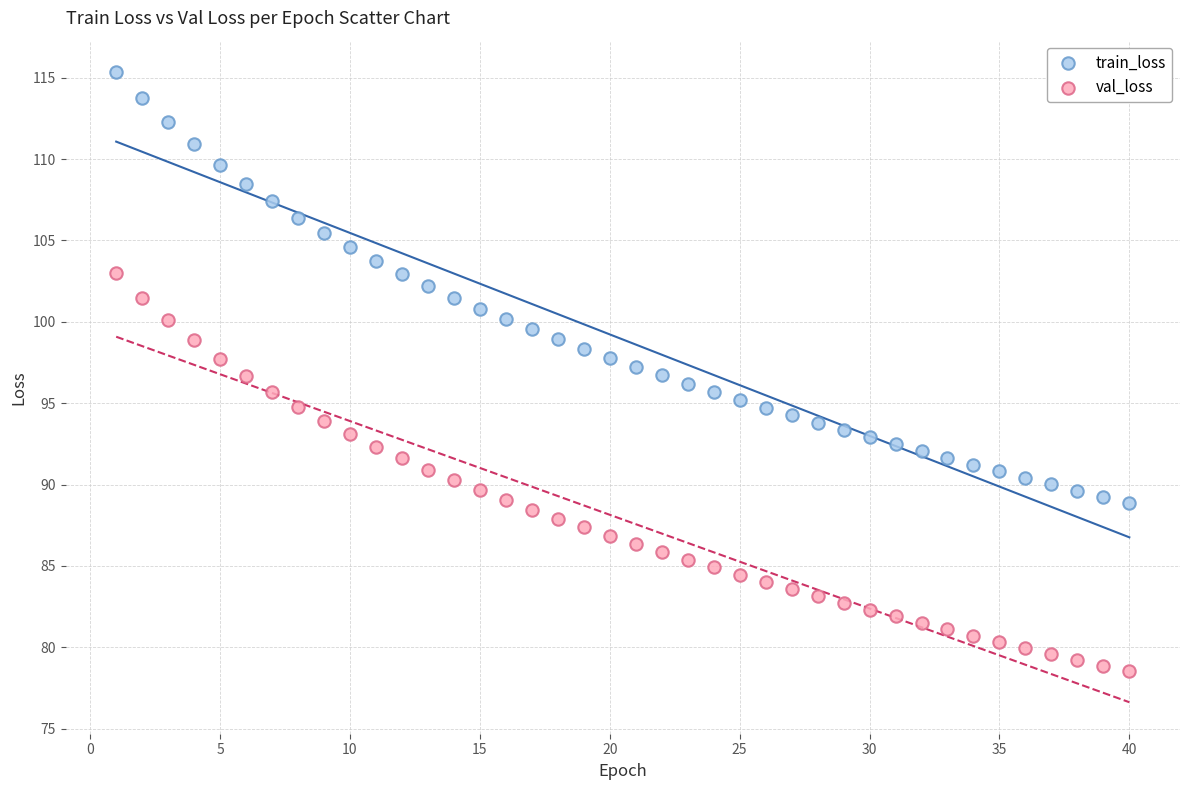

What are all the series names shown in the legend?

train_loss, val_loss